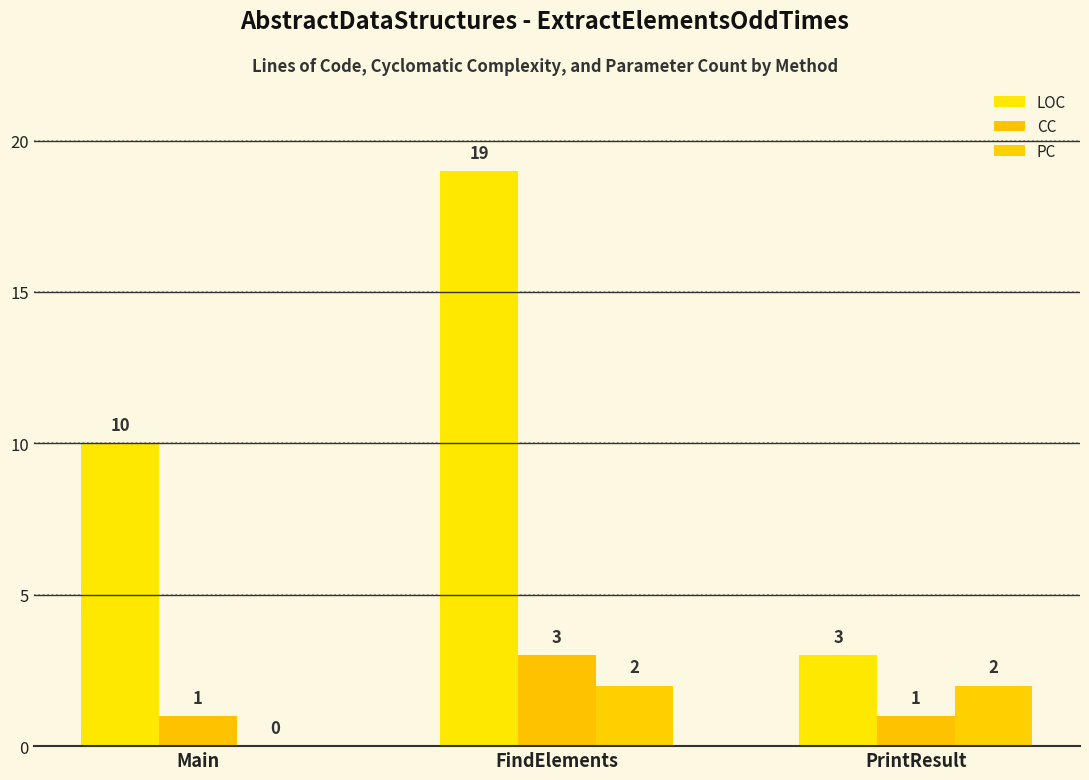

The value of CC at Main is 1. True or false?

True